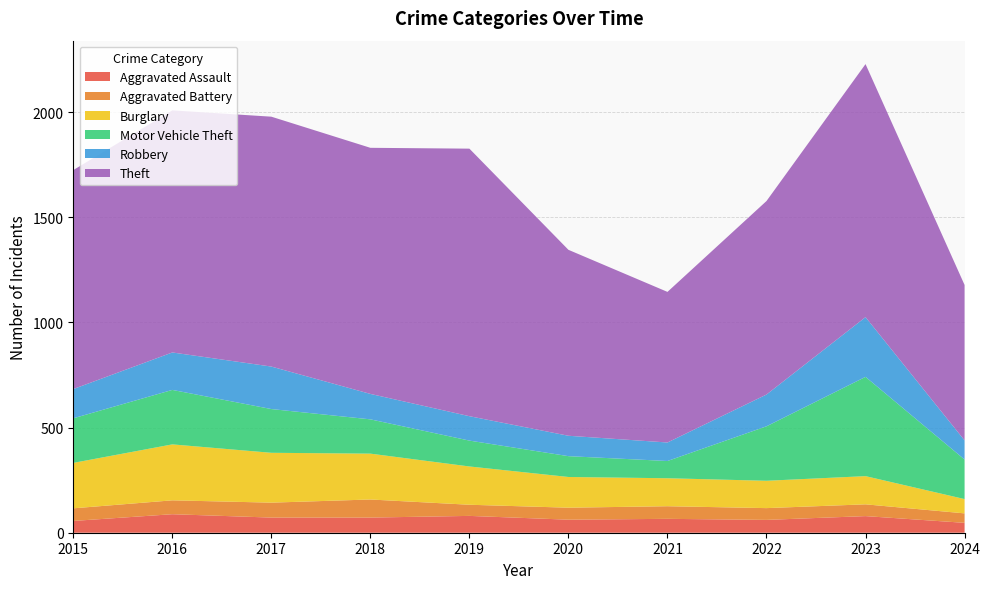

Reading left to right, extract all data points from this chart.

Aggravated Assault: 56	88	72	72	80	62	66	61	79	47
Aggravated Battery: 60	66	71	86	53	57	60	56	56	45
Burglary: 216	266	237	218	182	146	133	130	134	68
Motor Vehicle Theft: 212	259	208	163	123	99	82	259	472	188
Robbery: 139	178	202	121	116	97	88	151	284	91
Theft: 1041	1151	1188	1170	1272	884	716	920	1203	739